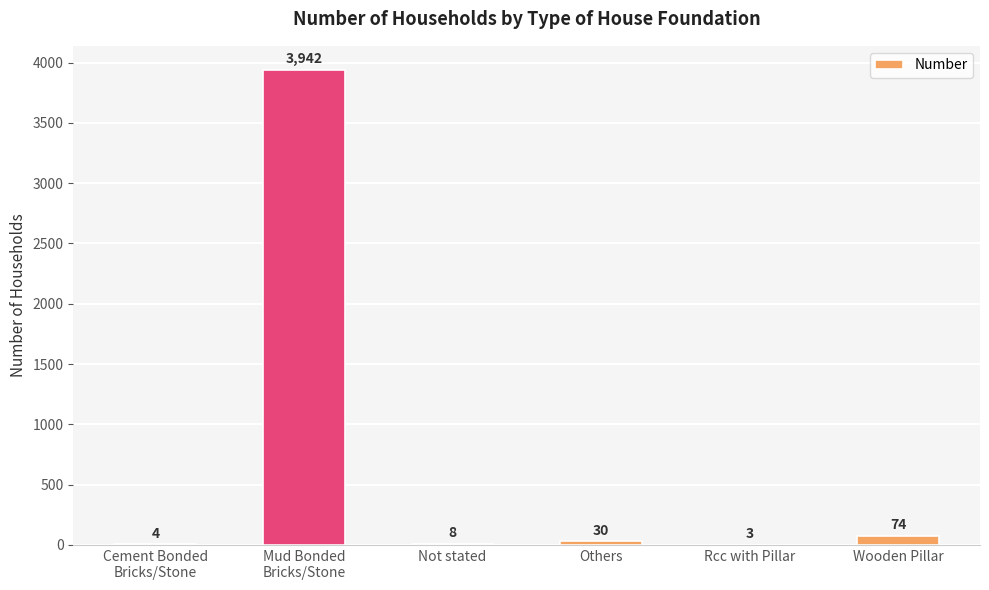

True or false: the data shows 30 at Others.

True